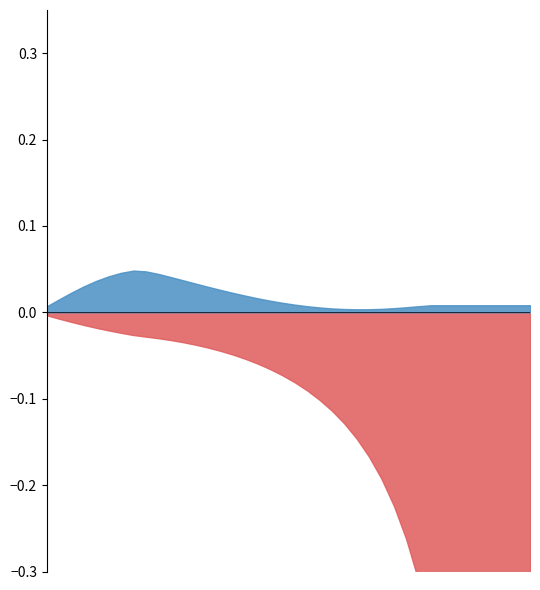

Reading left to right, list all the values displayed in this chart.

rotz: 0.0	0.0	0.0	0.0	0.0	0.0	0.0	0.0	0.0	0.0	0.0	0.0	0.0	0.0	0.0	0.0	0.0	0.0	0.0	0.0	0.0	0.0	0.0	0.0	0.0	0.0	0.0	0.0	0.0	0.0	0.0	0.0	0.0	0.0	0.0	0.0	0.0	0.0	0.0	0.0
roty: -0.0	-0.0	-0.0	-0.0	-0.0	-0.0	-0.0	-0.0	-0.0	-0.0	-0.0	-0.0	-0.0	-0.0	-0.0	-0.0	-0.1	-0.1	-0.1	-0.1	-0.1	-0.1	-0.1	-0.1	-0.1	-0.1	-0.2	-0.2	-0.2	-0.3	-0.3	-0.4	-0.4	-0.4	-0.4	-0.4	-0.4	-0.4	-0.4	-0.4